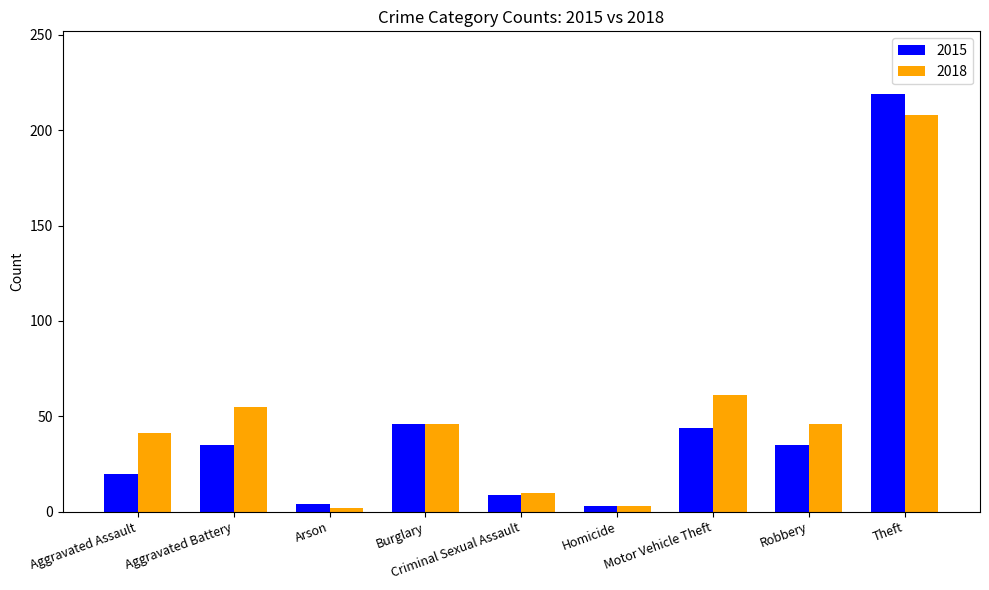

What value does the 2015 series have at Motor Vehicle Theft?

44